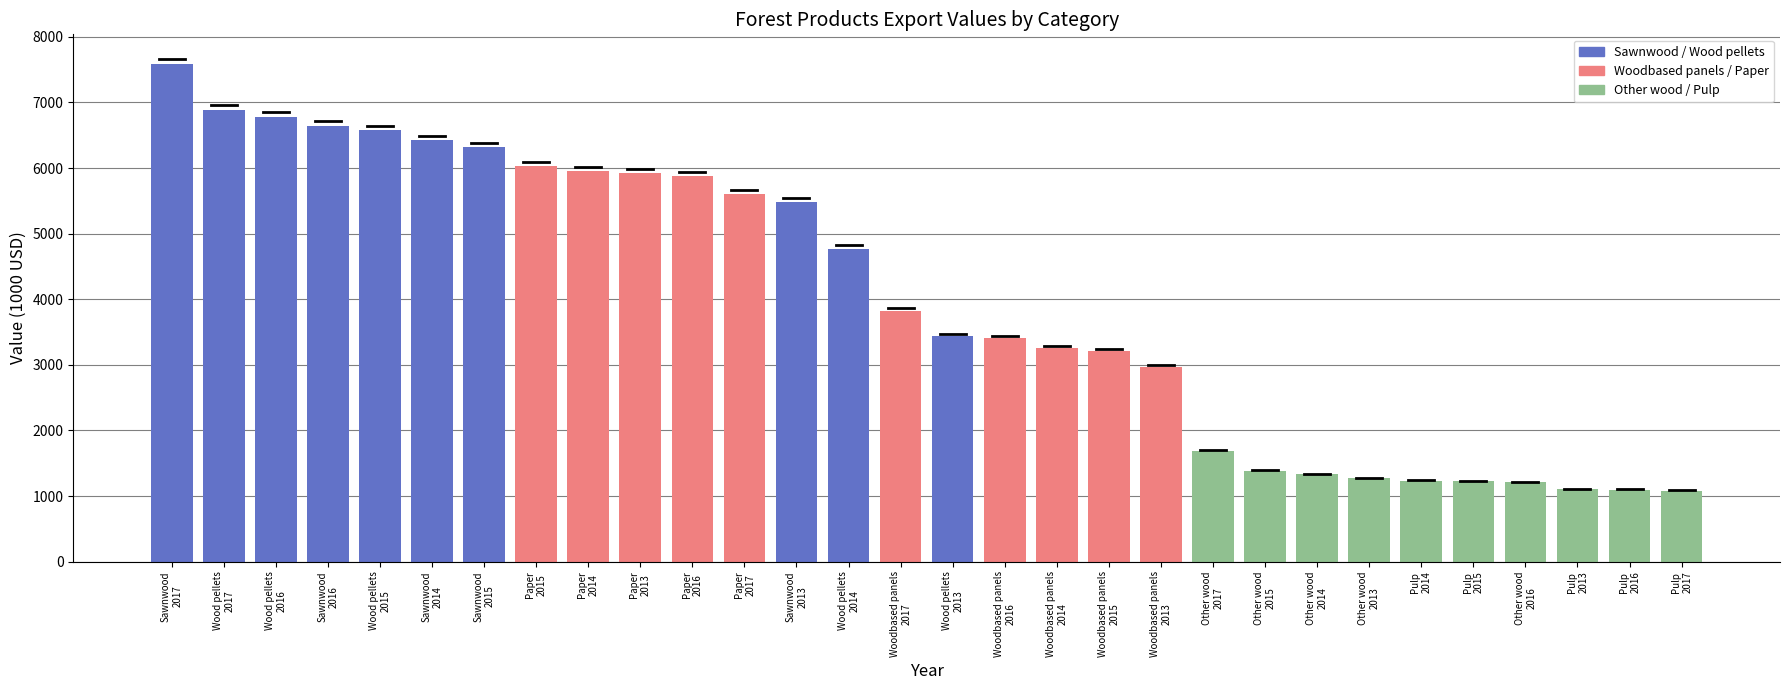

What is the maximum value shown in the chart?

7580